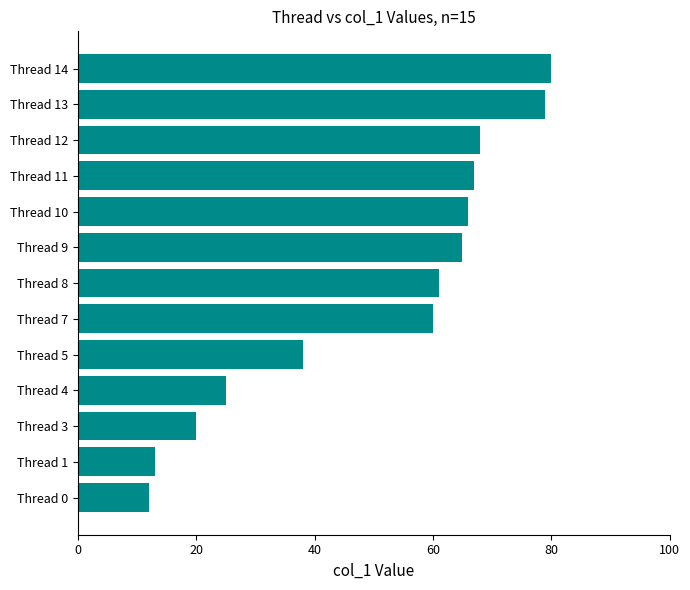

What is the difference between the values at Thread 9 and Thread 4?

40